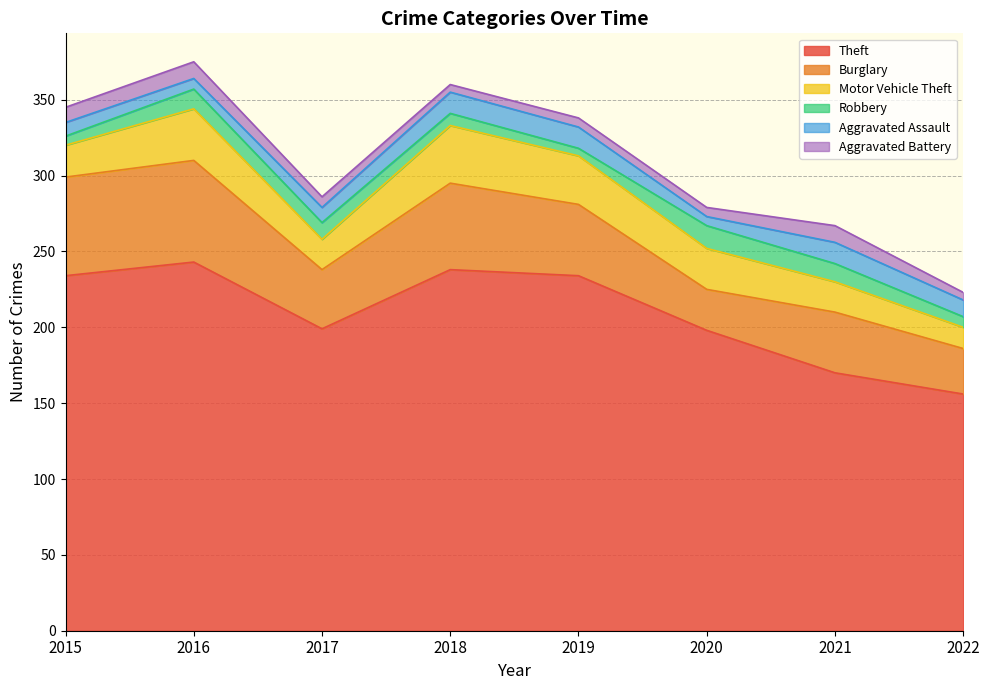

Between 2017 and 2018, which is larger?

2018